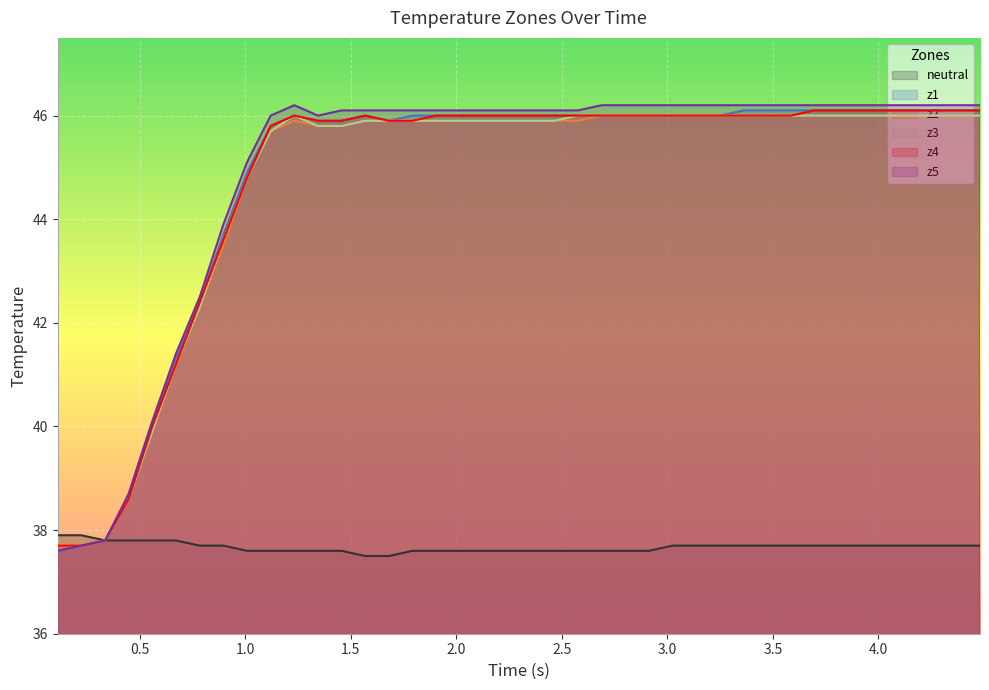

How many lines are shown in the chart?

6